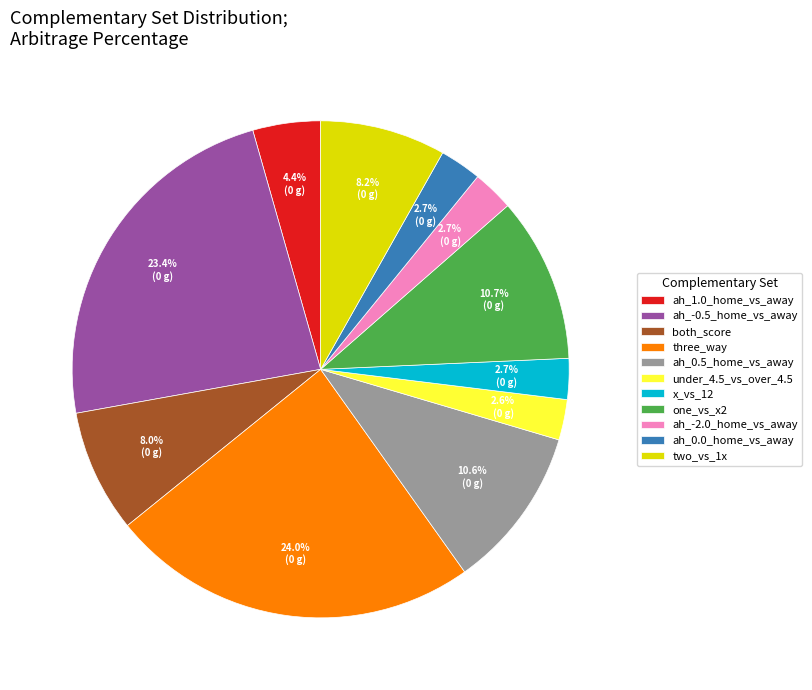

Does x_vs_12 account for over 50% of the chart?

No